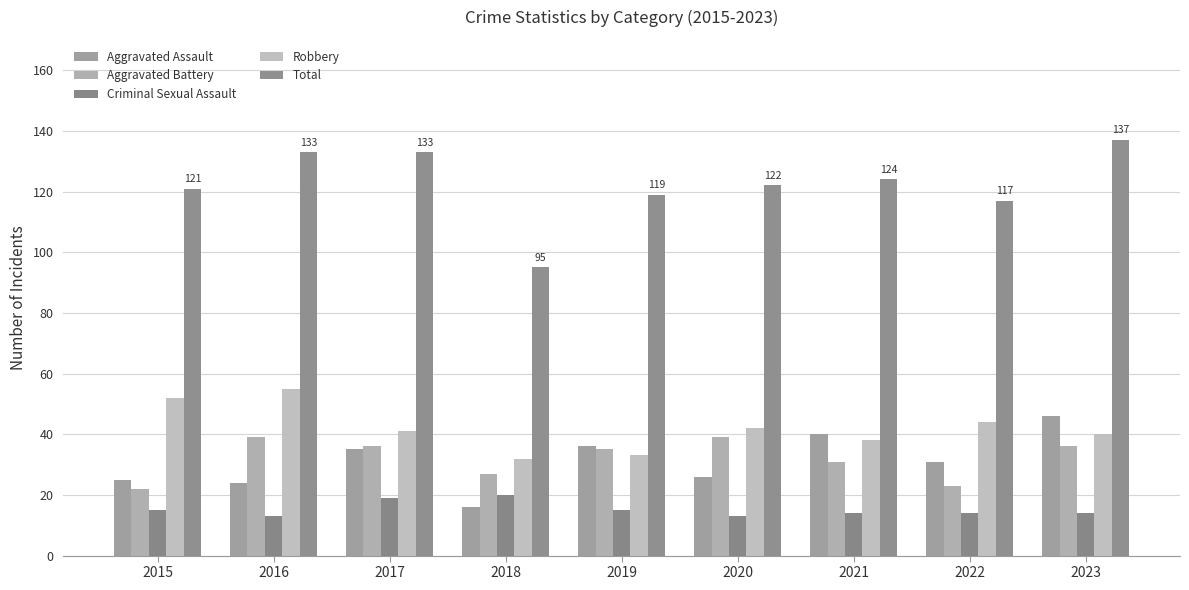

Reading right to left, list all the values displayed in this chart.

Aggravated Assault: 2023=46	2022=31	2021=40	2020=26	2019=36	2018=16	2017=35	2016=24	2015=25
Aggravated Battery: 2023=36	2022=23	2021=31	2020=39	2019=35	2018=27	2017=36	2016=39	2015=22
Criminal Sexual Assault: 2023=14	2022=14	2021=14	2020=13	2019=15	2018=20	2017=19	2016=13	2015=15
Robbery: 2023=40	2022=44	2021=38	2020=42	2019=33	2018=32	2017=41	2016=55	2015=52
Total: 2023=137	2022=117	2021=124	2020=122	2019=119	2018=95	2017=133	2016=133	2015=121